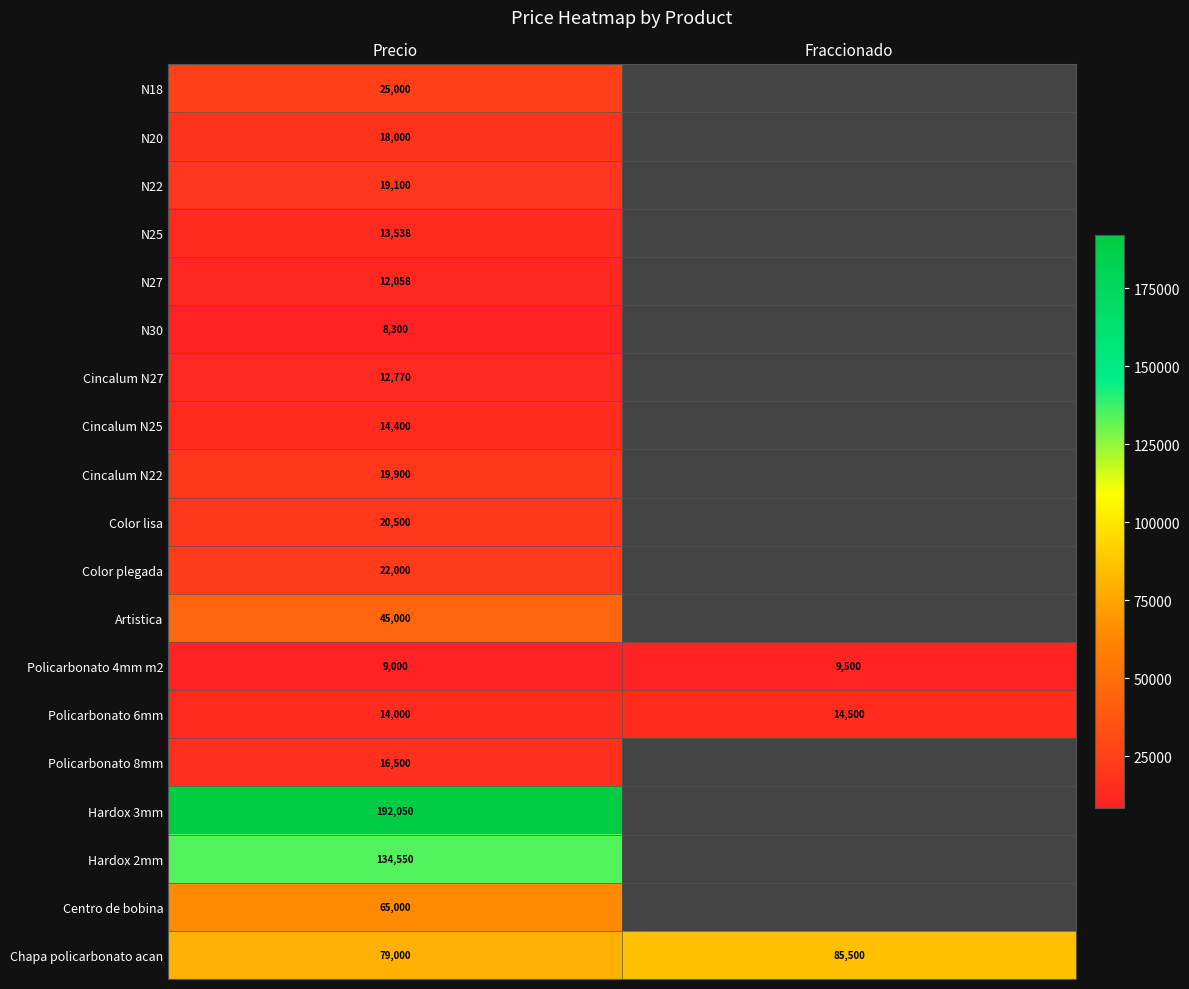

Is the value of N27 at Precio greater than the value of Color lisa at Precio?

No